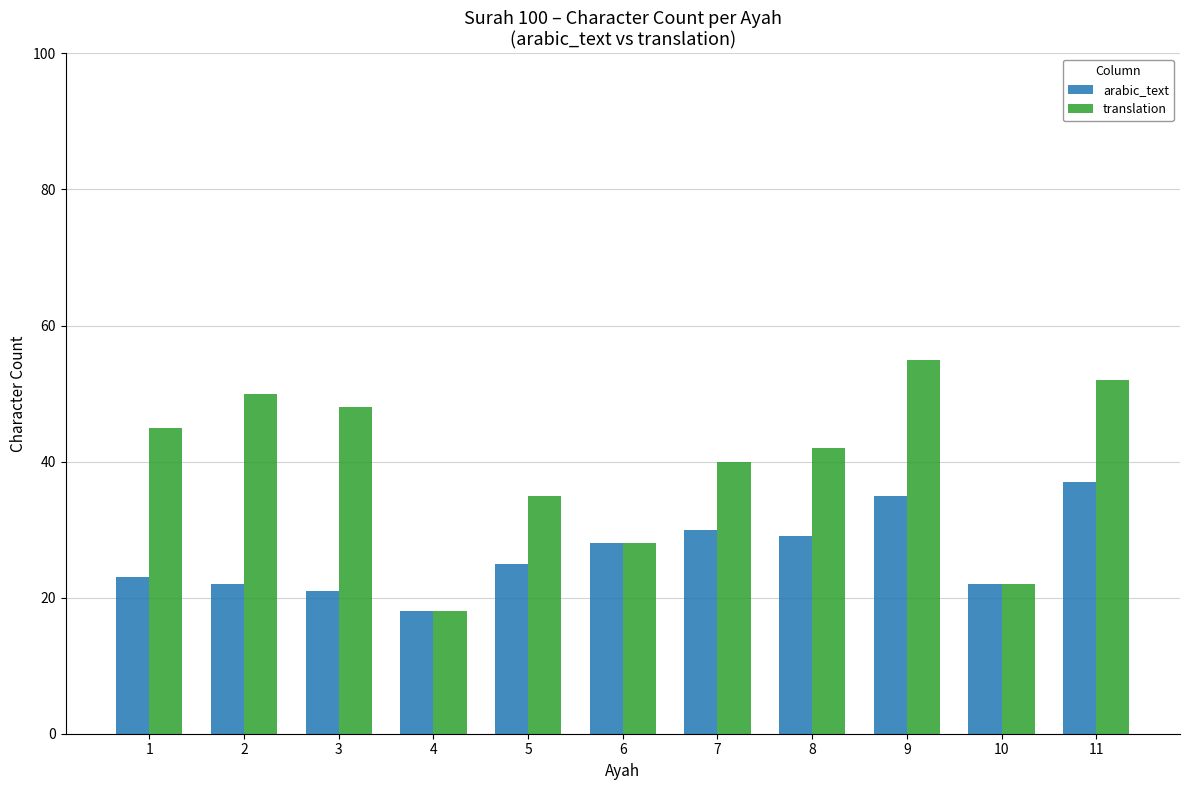

How many values in the arabic_text series are below 25?

5